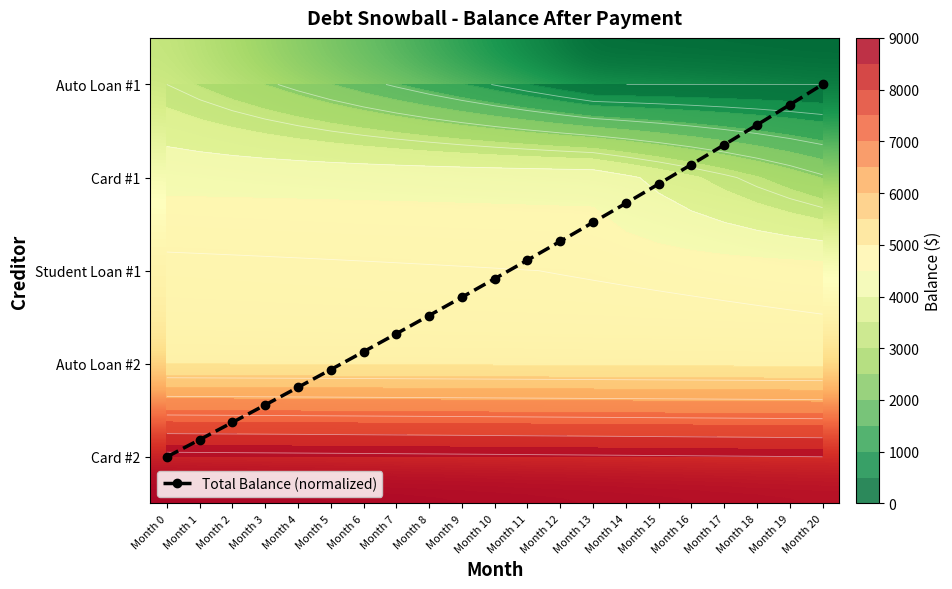

The value of Auto Loan #2 at Month 7 is 3000.7. True or false?

False